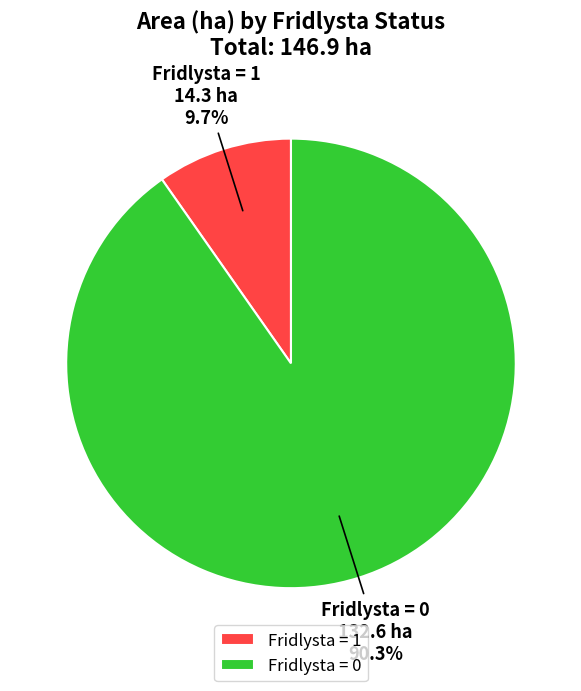

How many slices are in this pie chart?

2